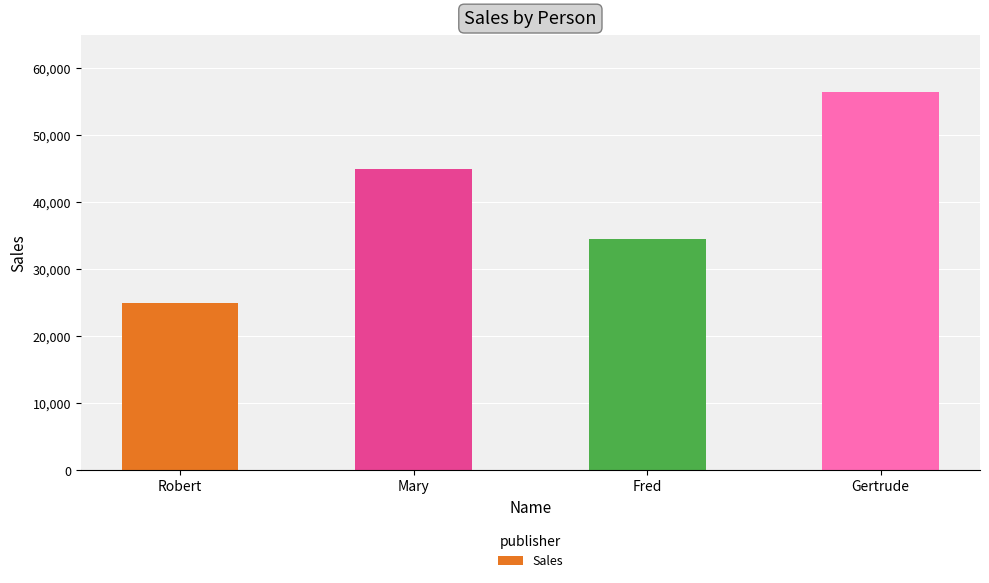

Is it true that the value at Robert is 8404?

False